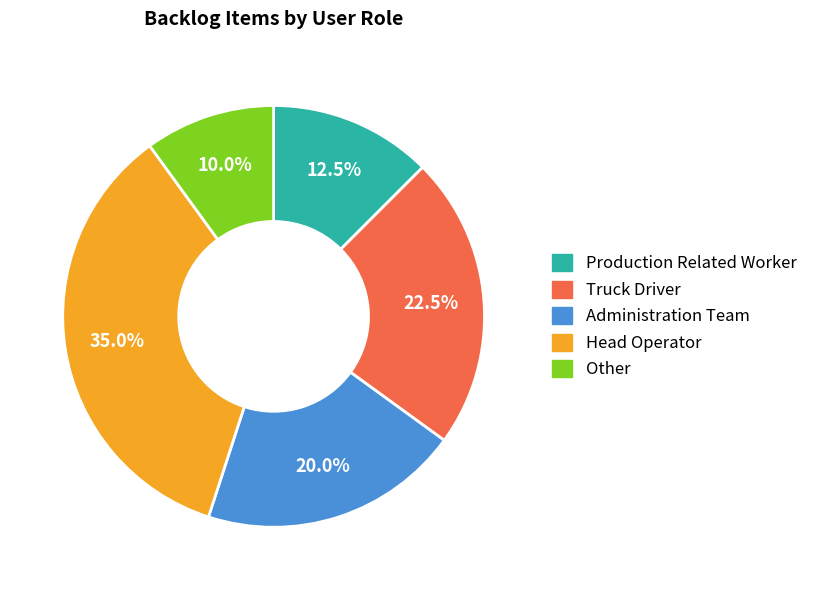

What percentage is the Other slice, to the nearest percent?

10%